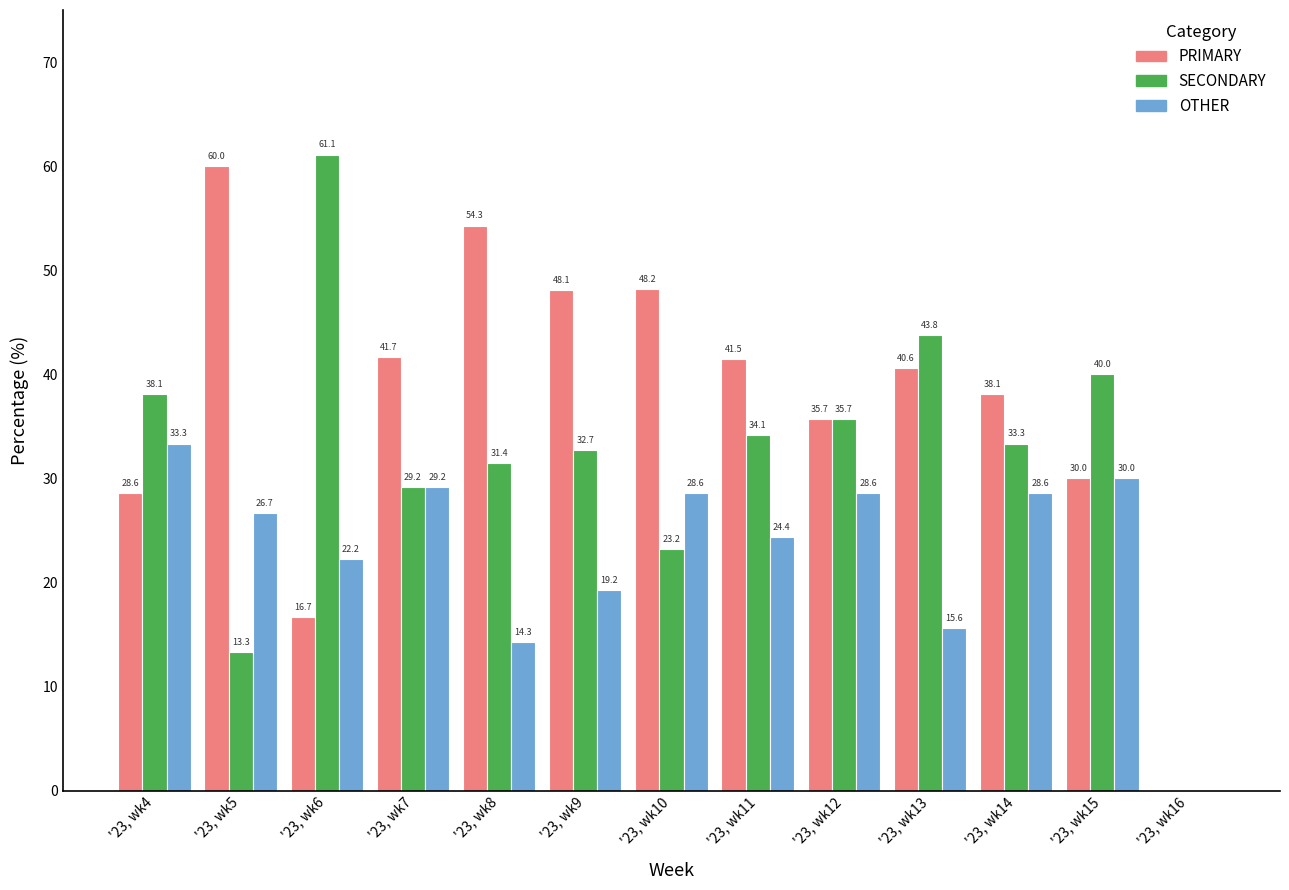

What is the sum of the OTHER values at '23, wk16 and '23, wk14?

28.6